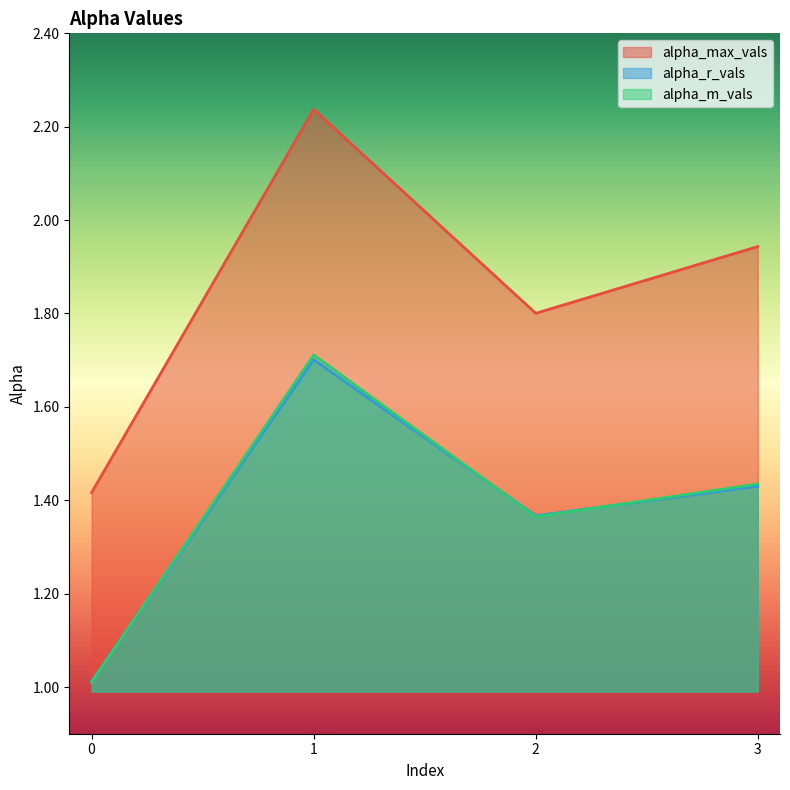

True or false: alpha_r_vals and alpha_max_vals intersect in this chart.

False